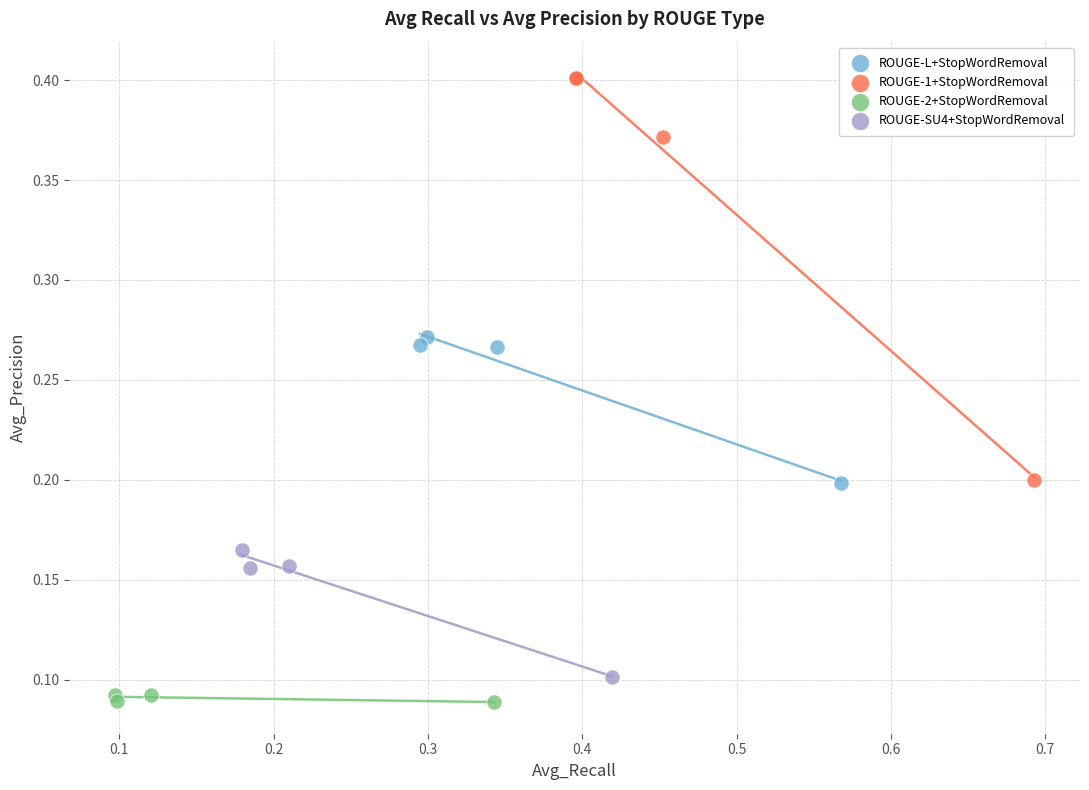

Which series has the largest Y range (max minus min)?

ROUGE-1+StopWordRemoval